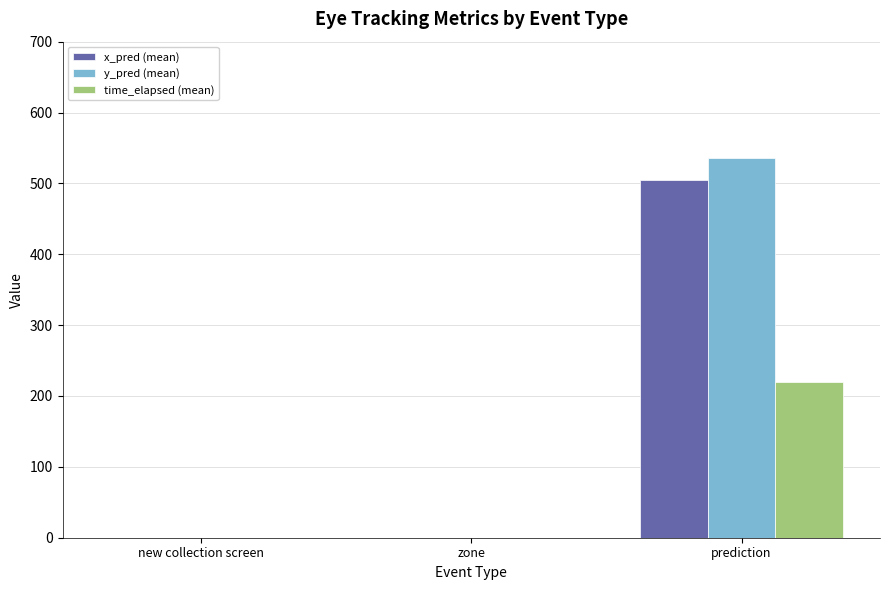

What is the sum of the y_pred (mean) values at zone and prediction?

535.9